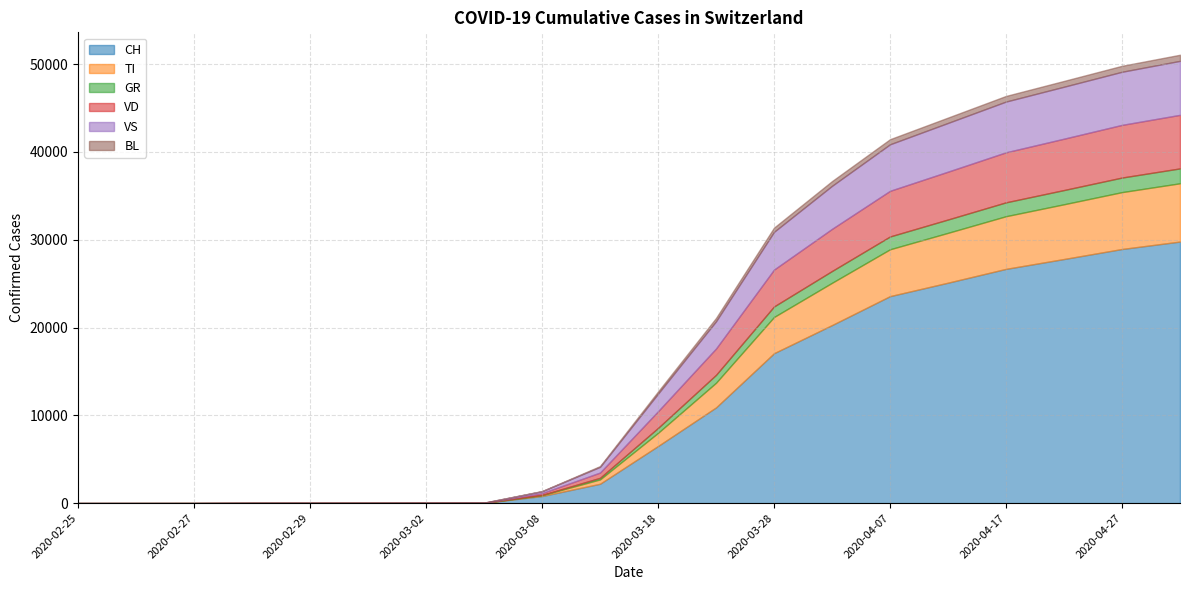

True or false: VD and TI cross at least once.

True